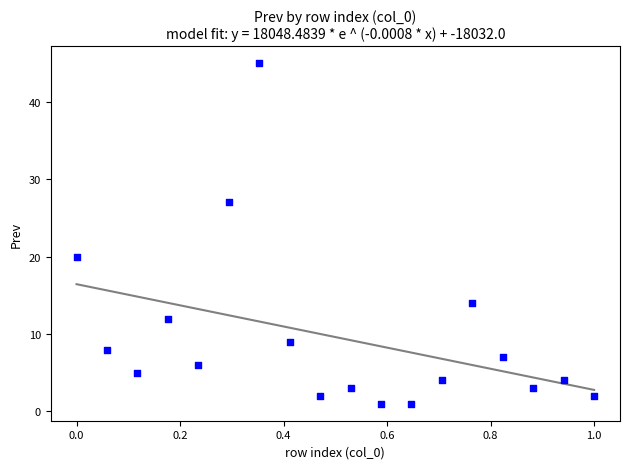

What Y value in the scatter plot is closest to 23?

20